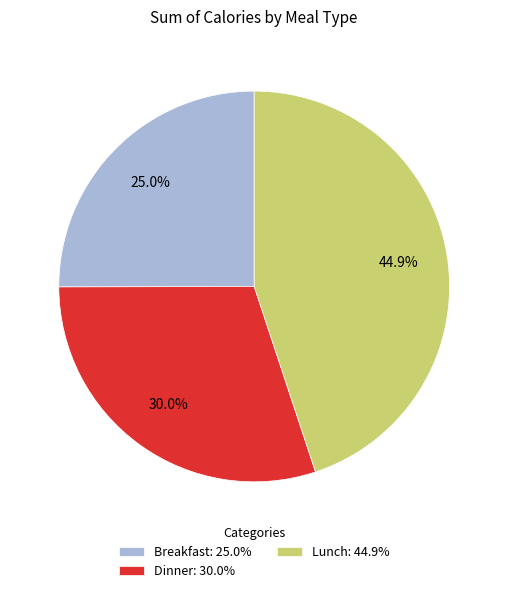

Does Lunch represent more than half of the total?

No